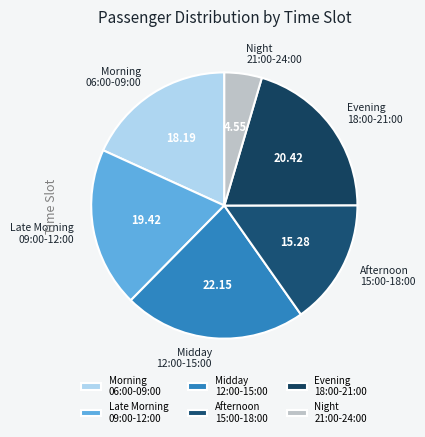

Which category has the biggest portion of the pie?

Midday 12:00-15:00